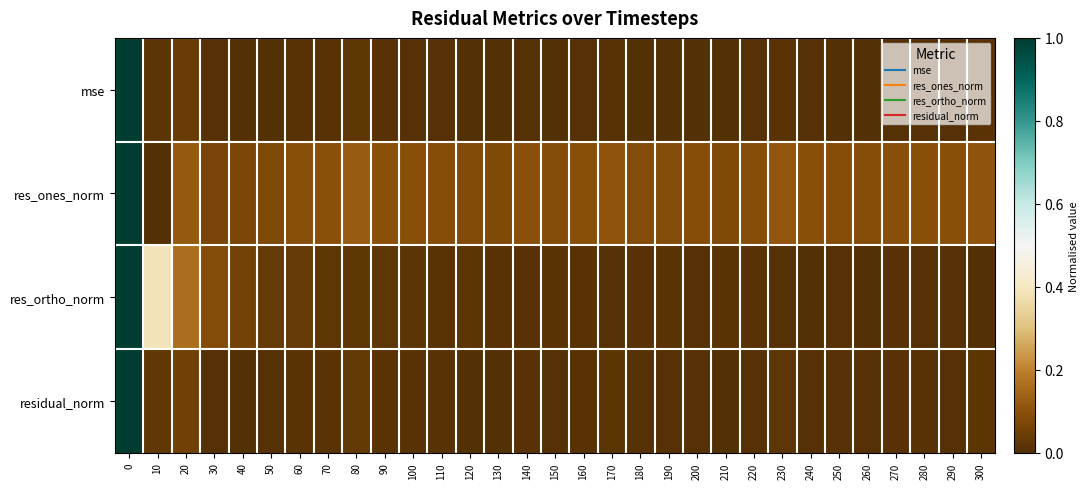

Reading left to right, extract all data points from this chart.

mse: 0=1.0	10=0.0	20=0.0	30=0.0	40=0.0	50=0.0	60=0.0	70=0.0	80=0.0	90=0.0	100=0.0	110=0.0	120=0.0	130=0.0	140=0.0	150=0.0	160=0.0	170=0.0	180=0.0	190=0.0	200=0.0	210=0.0	220=0.0	230=0.0	240=0.0	250=0.0	260=0.0	270=0.0	280=0.0	290=0.0	300=0.0
res_ones_norm: 0=1.0	10=0.0	20=0.1	30=0.1	40=0.1	50=0.1	60=0.1	70=0.1	80=0.1	90=0.1	100=0.1	110=0.1	120=0.1	130=0.1	140=0.1	150=0.1	160=0.1	170=0.1	180=0.1	190=0.1	200=0.1	210=0.1	220=0.1	230=0.1	240=0.1	250=0.1	260=0.1	270=0.1	280=0.1	290=0.1	300=0.1
res_ortho_norm: 0=1.0	10=0.4	20=0.2	30=0.1	40=0.1	50=0.0	60=0.0	70=0.0	80=0.0	90=0.0	100=0.0	110=0.0	120=0.0	130=0.0	140=0.0	150=0.0	160=0.0	170=0.0	180=0.0	190=0.0	200=0.0	210=0.0	220=0.0	230=0.0	240=0.0	250=0.0	260=0.0	270=0.0	280=0.0	290=0.0	300=0.0
residual_norm: 0=1.0	10=0.0	20=0.1	30=0.0	40=0.0	50=0.0	60=0.0	70=0.0	80=0.0	90=0.0	100=0.0	110=0.0	120=0.0	130=0.0	140=0.0	150=0.0	160=0.0	170=0.0	180=0.0	190=0.0	200=0.0	210=0.0	220=0.0	230=0.0	240=0.0	250=0.0	260=0.0	270=0.0	280=0.0	290=0.0	300=0.0